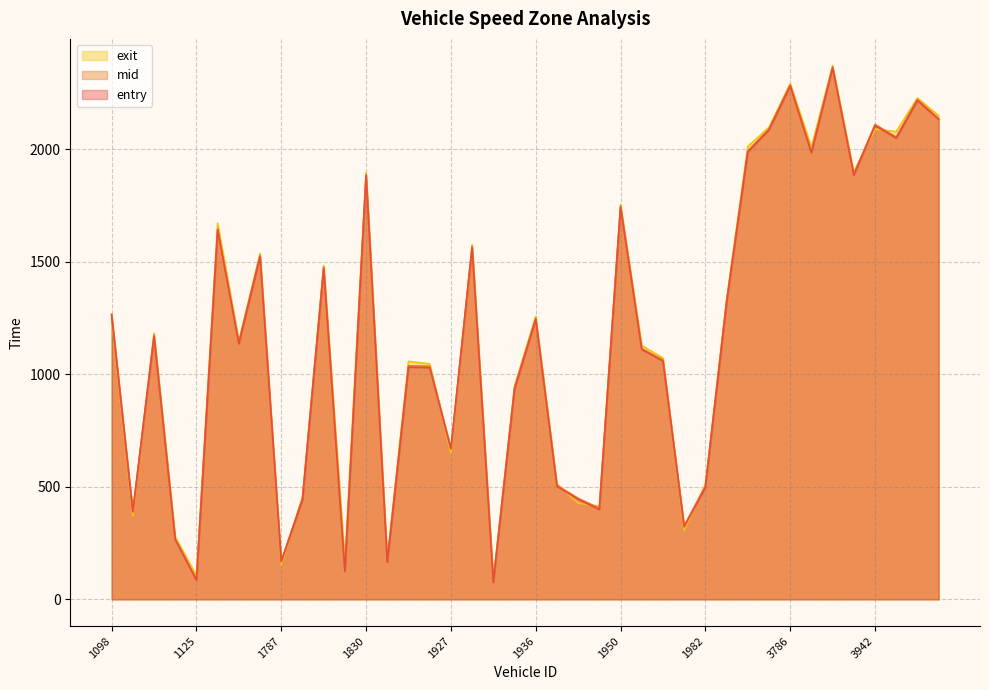

Is it true that entry equals 2713.2 at 1142?

False